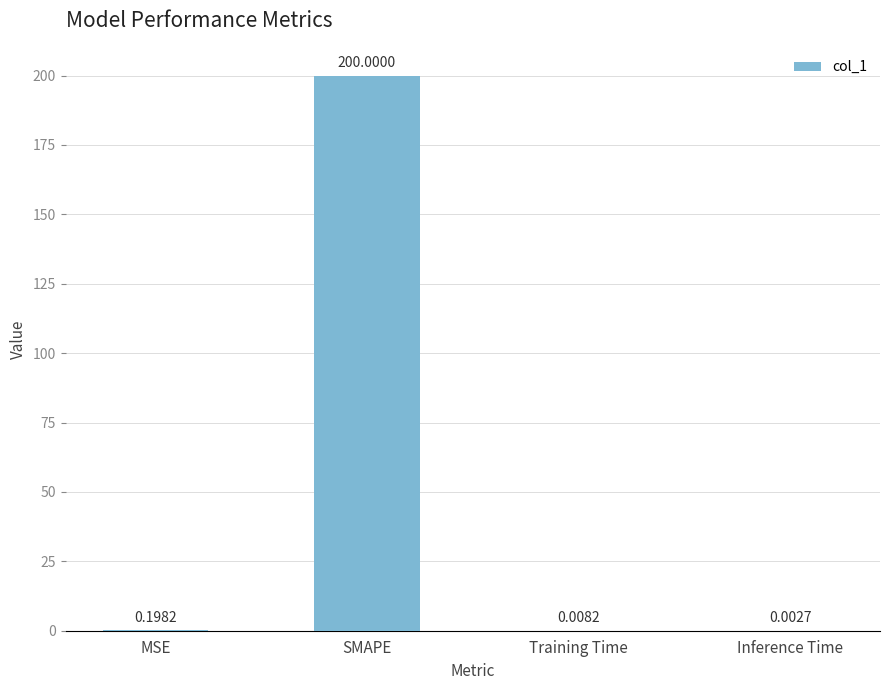

Are the bars horizontal?

No